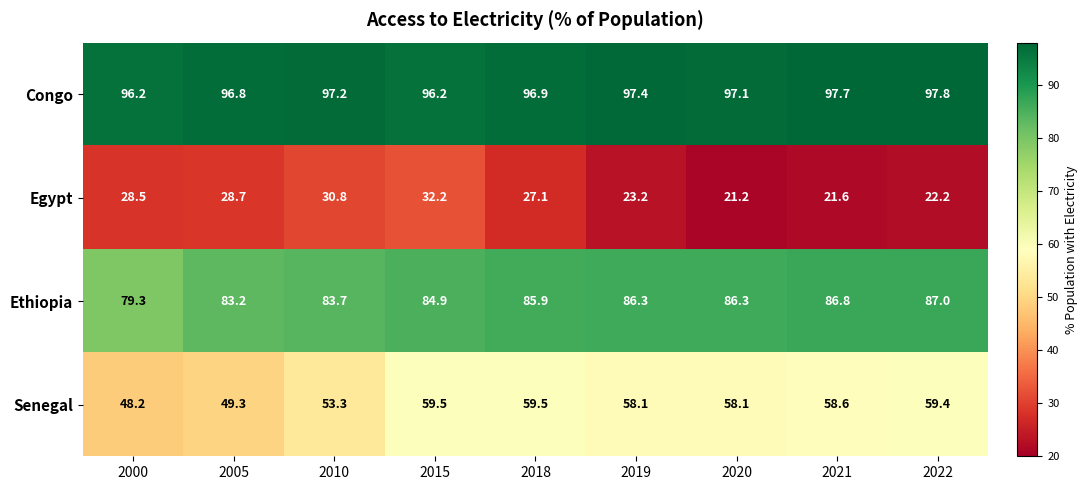

What is the minimum value shown in the chart?

21.2